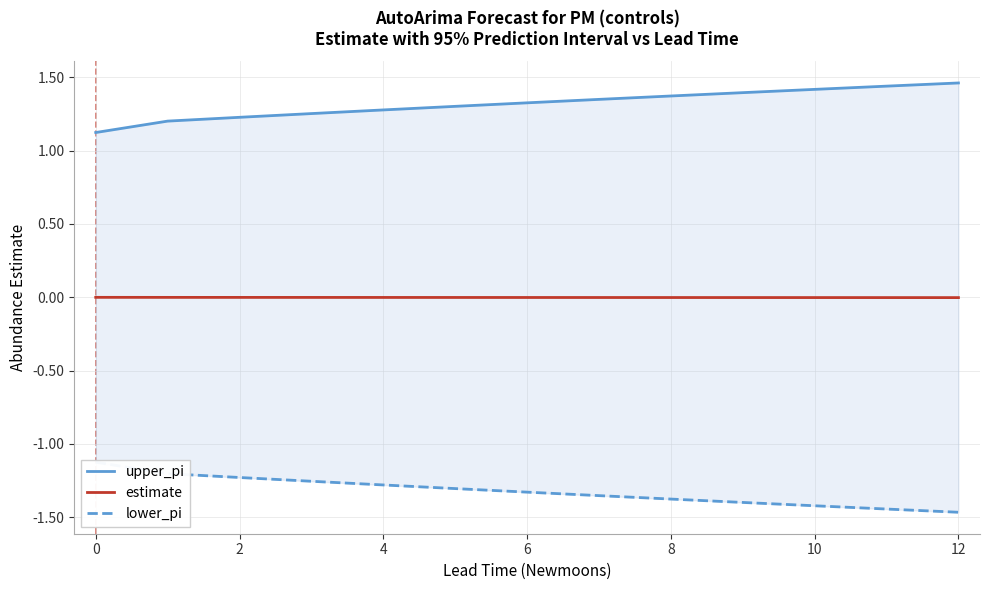

Which label corresponds to the smallest value in the chart?

12